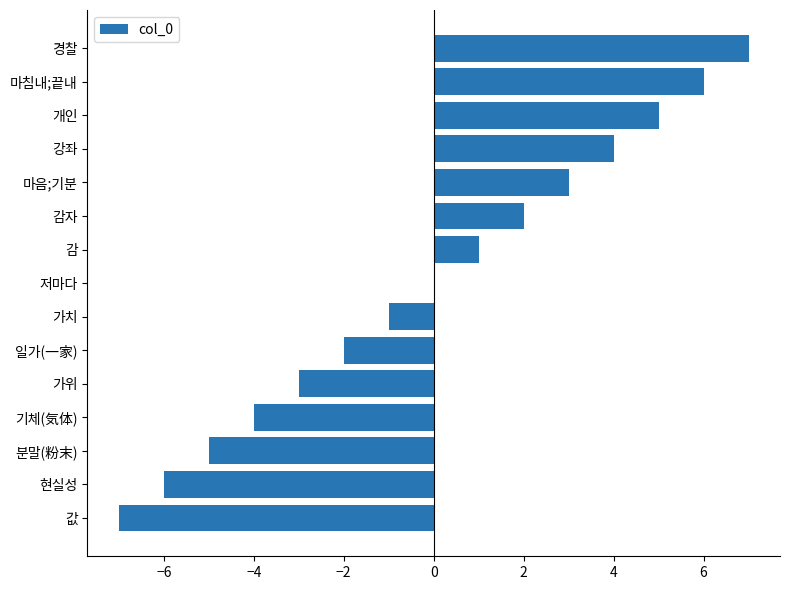

What value does the data have at 값, to the nearest 10?

-10